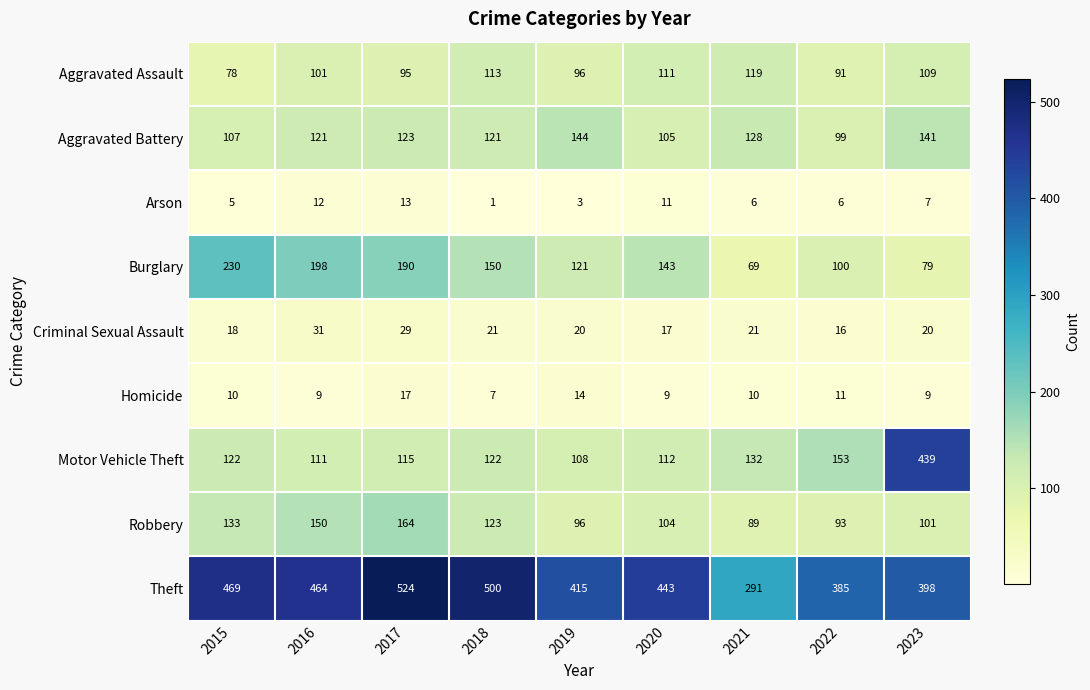

Which series has the largest range (max minus min)?

Motor Vehicle Theft